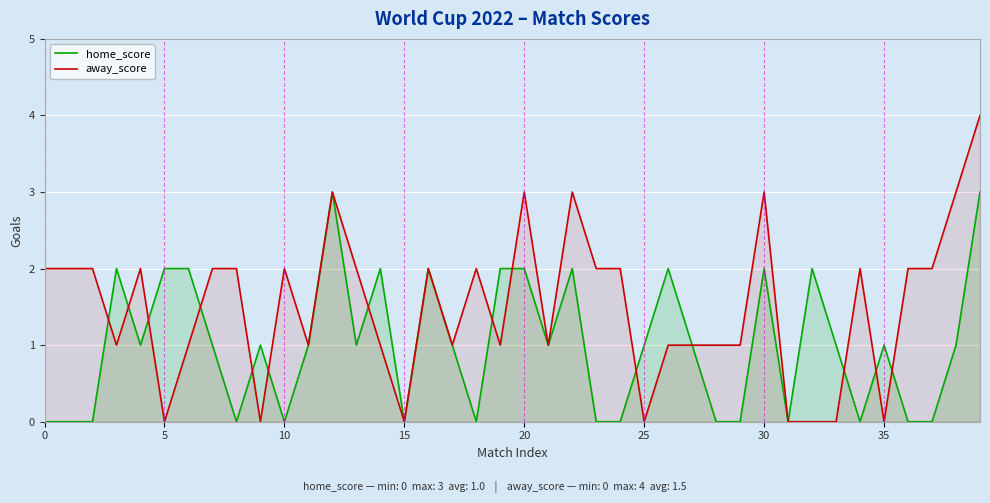

List the series in order of their overall mean, lowest first.

home_score, away_score